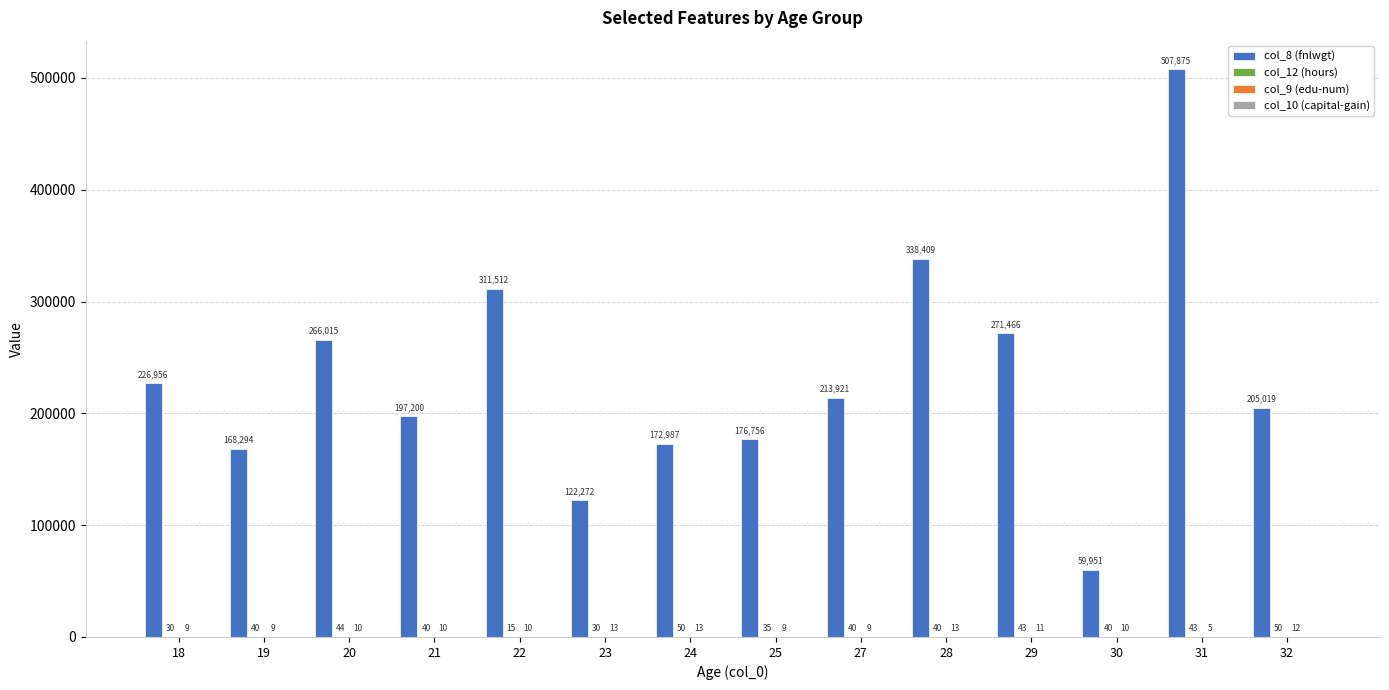

The col_8 (fnlwgt) series shows 122272 at 23. True or false?

True